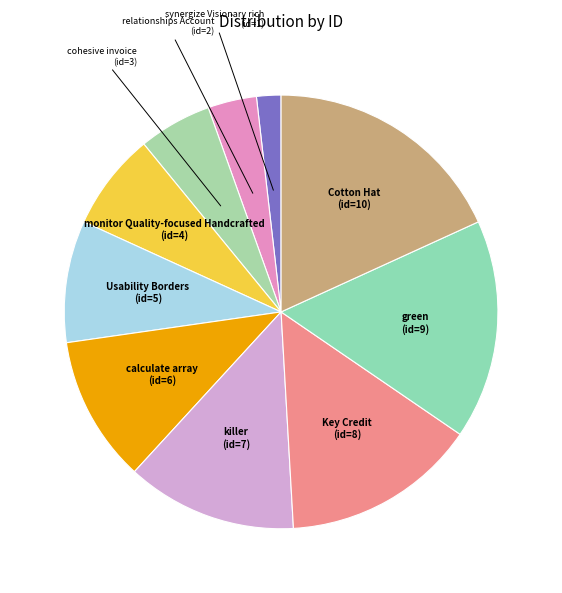

Rank the categories by value from lowest to highest.

synergize Visionary rich, relationships Account, cohesive invoice, monitor Quality-focused Handcrafted, Usability Borders, calculate array, killer, Key Credit, green, Cotton Hat